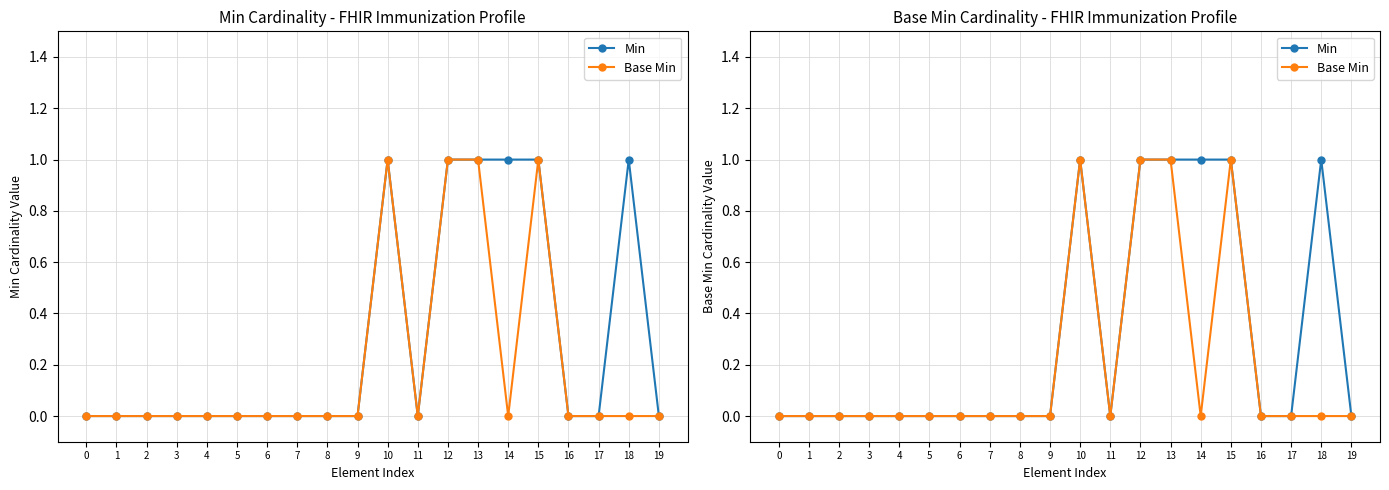

At which category does Base Min reach its first local valley?

11